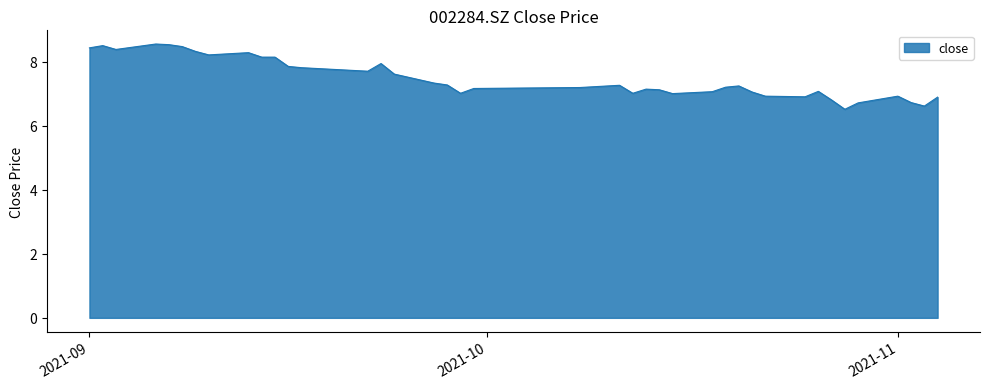

What is the difference between the second highest and minimum values?

2.0